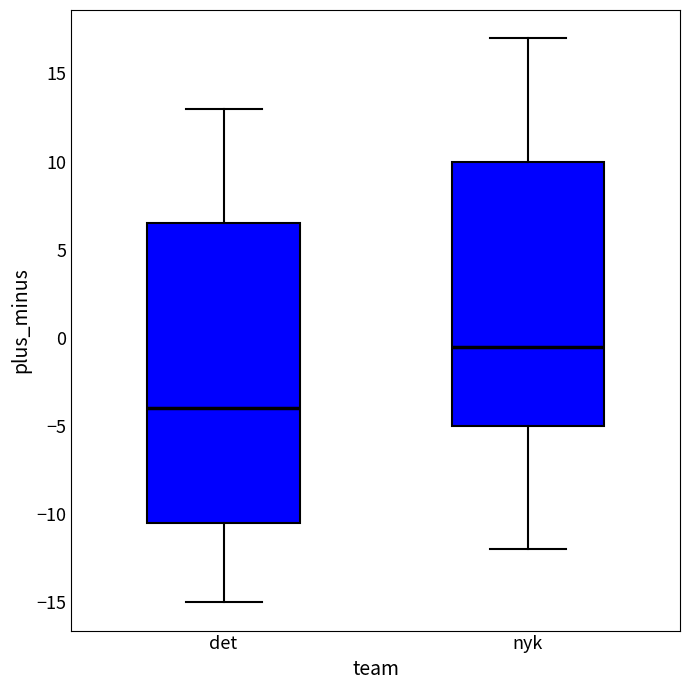

Which box is the tallest, from its lower edge to its upper edge?

det